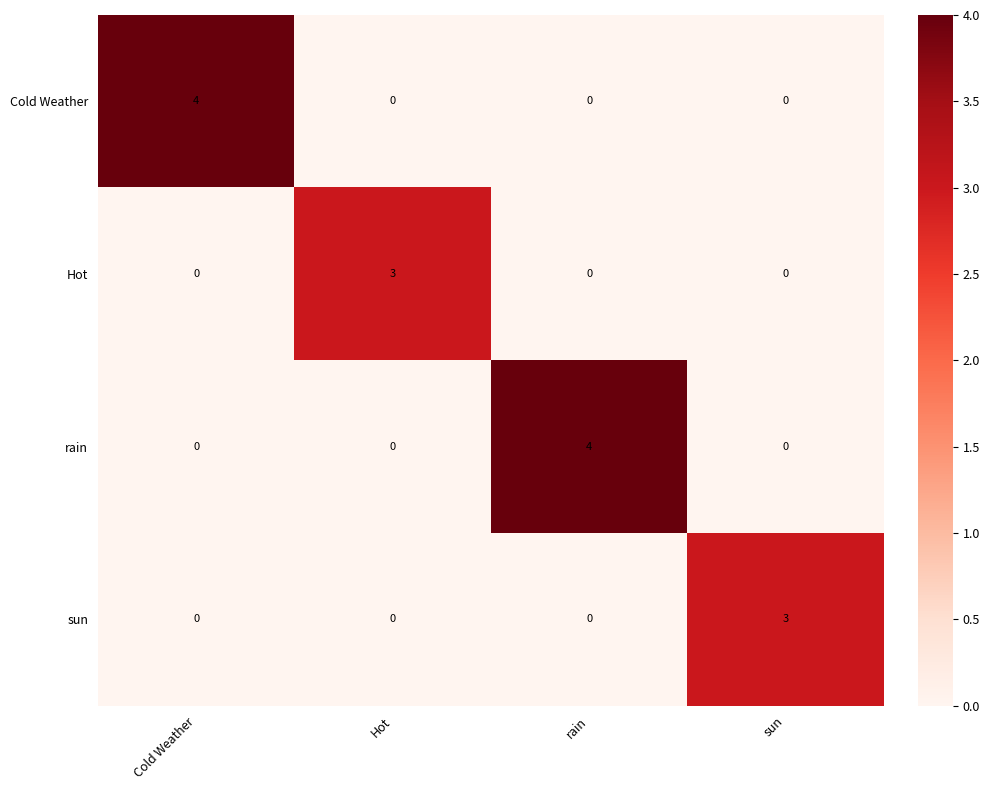

What is the spread (max minus min) of values at Cold Weather?

4